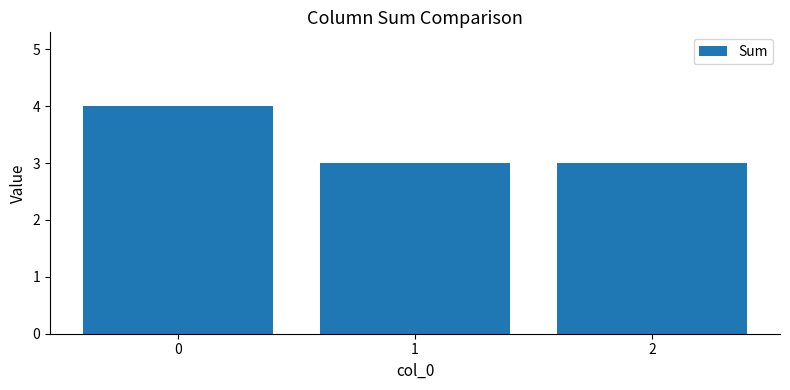

What is the maximum value shown in the chart?

4